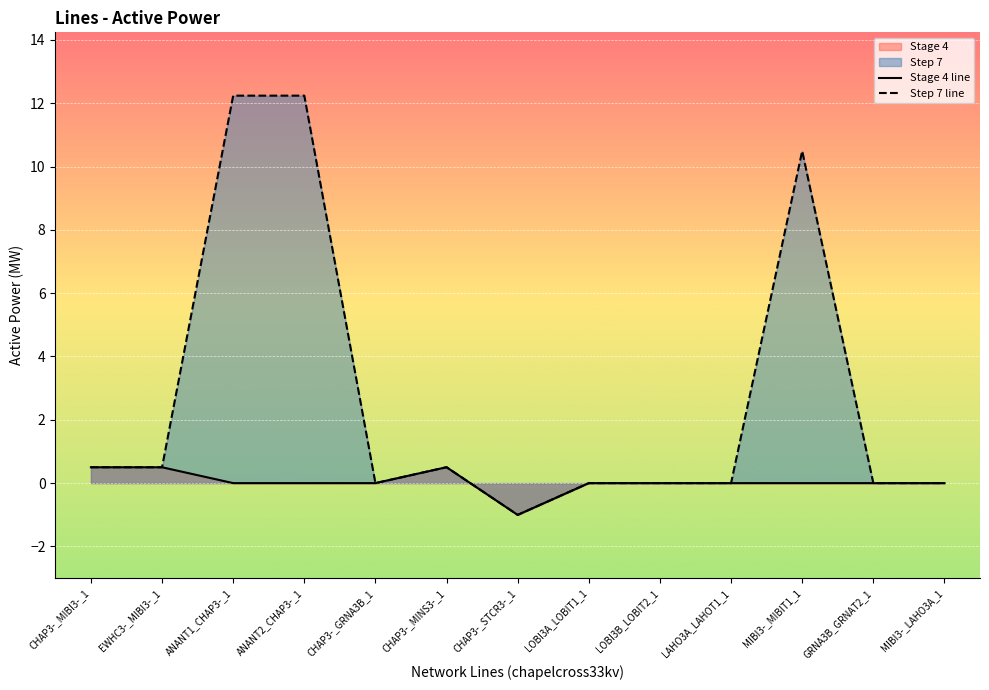

True or false: Stage 4 line and Step 7 line cross at least once.

False